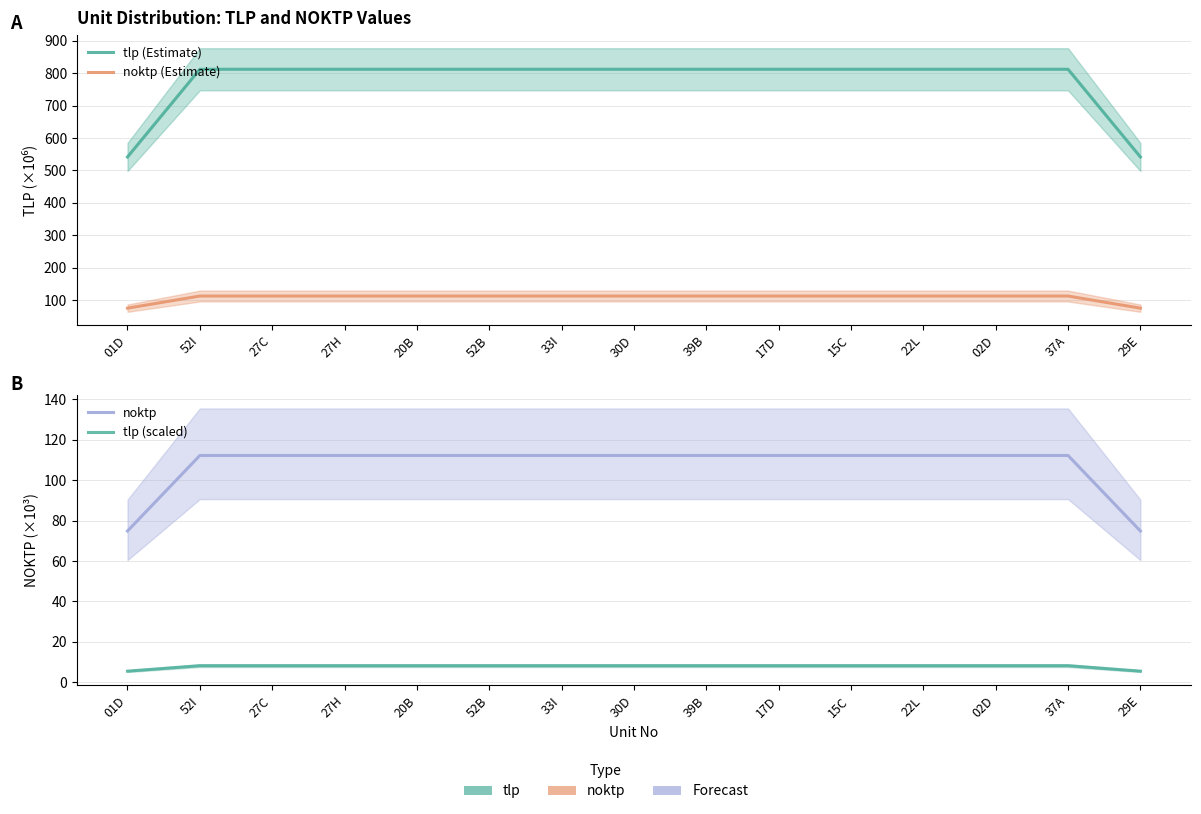

Where is the first local maximum for tlp (scaled)?

37A